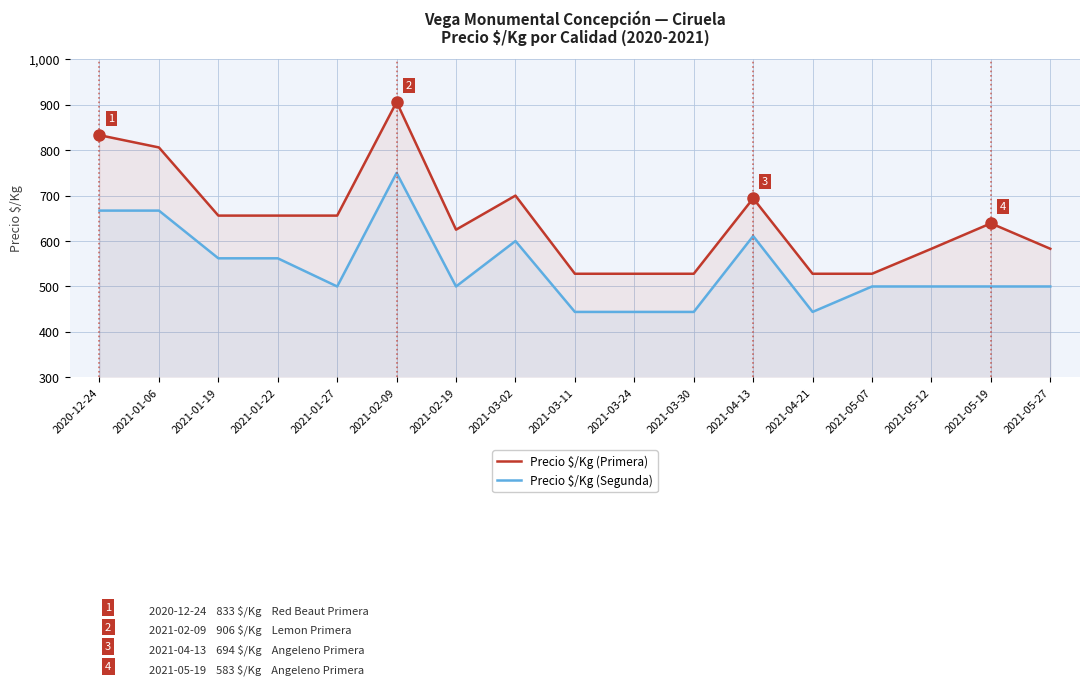

What is the difference between the second highest and minimum values in the Precio $/Kg (Primera) series?

305